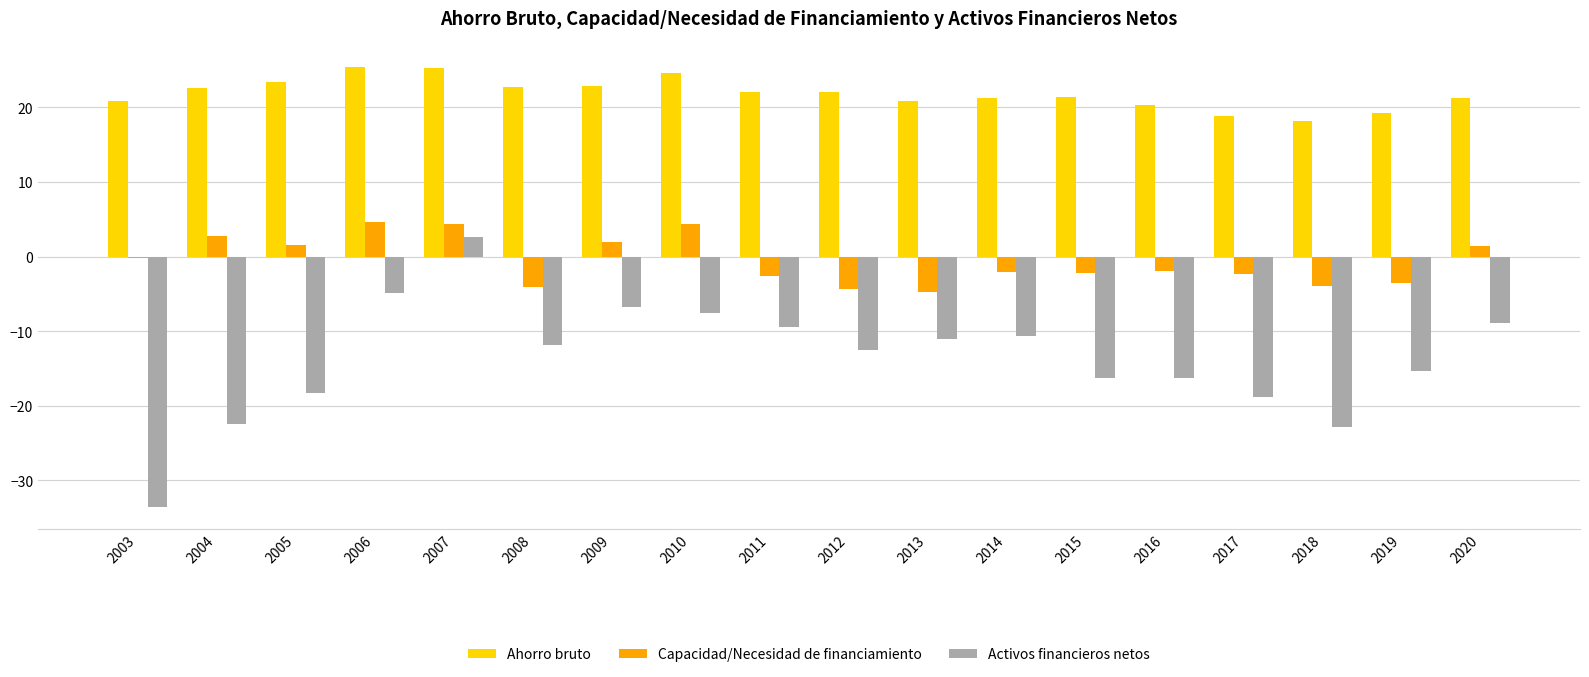

What is the spread (max minus min) of values at 2004?

45.0